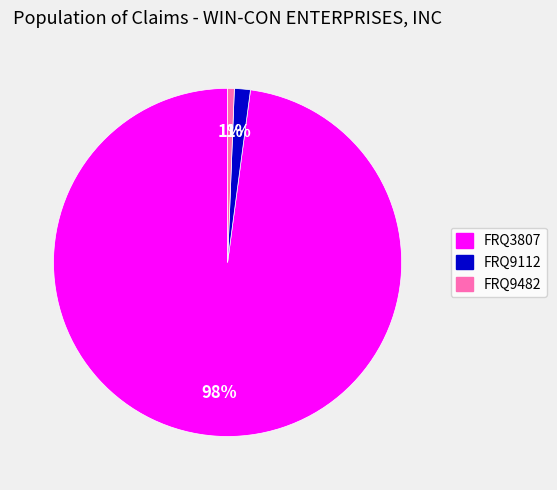

To the nearest percent, what portion does FRQ9112 represent?

1%